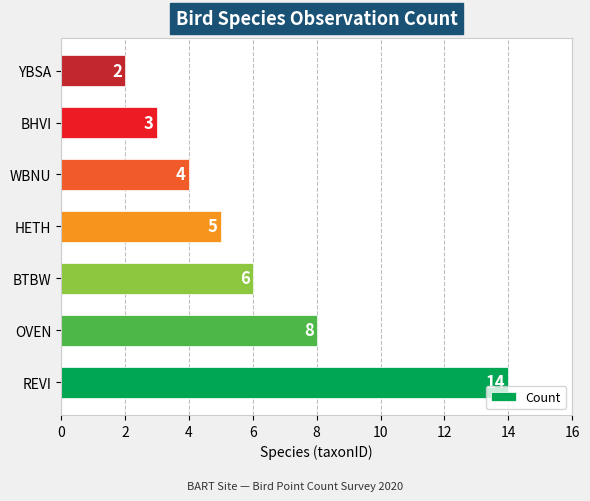

How many values are below 5?

3